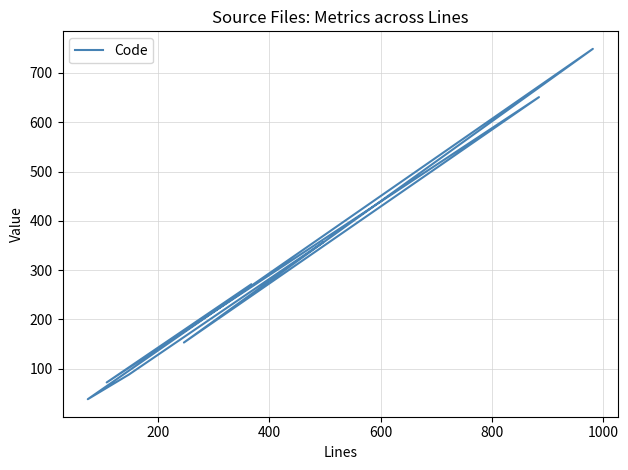

True or false: the data shows 425 at 400.

False